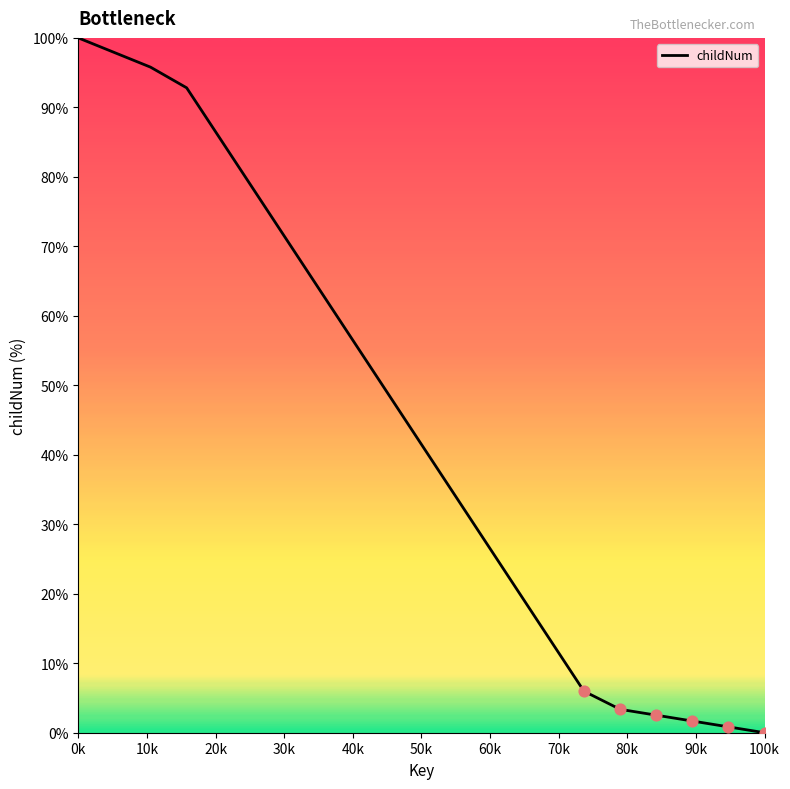

What is the difference between the maximum and minimum values?

100.0